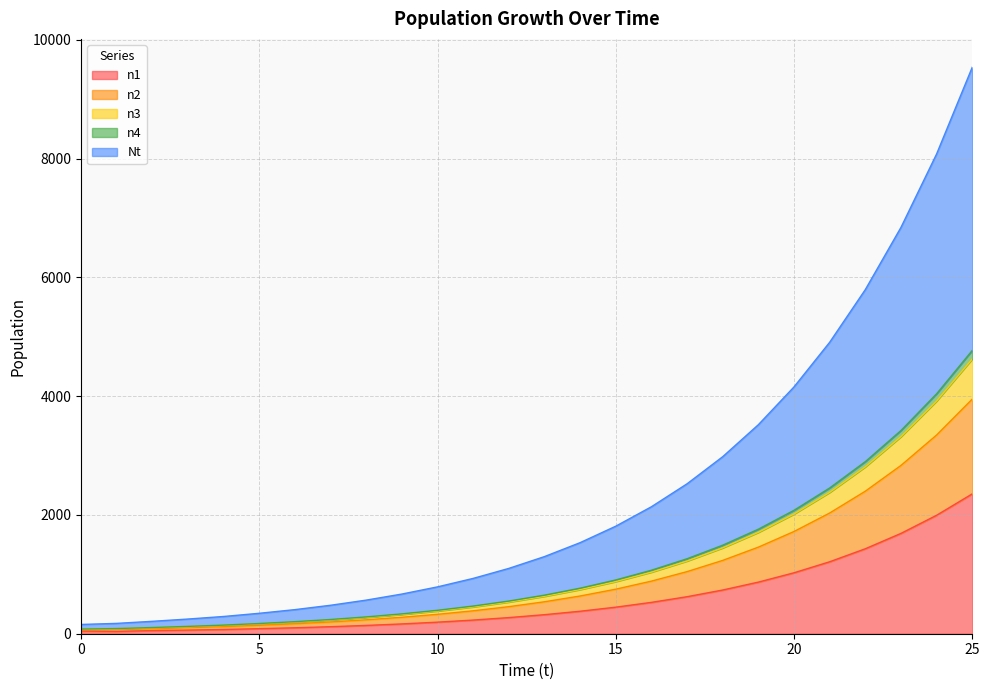

At which category is the sum across all series the highest?

25